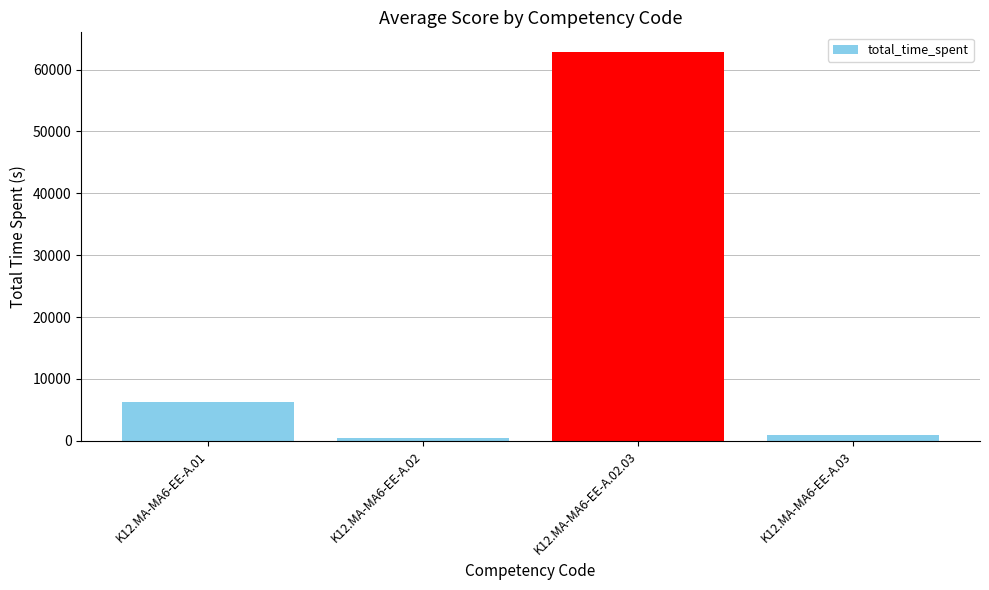

What is the value of the 3rd bar from the left?

62886